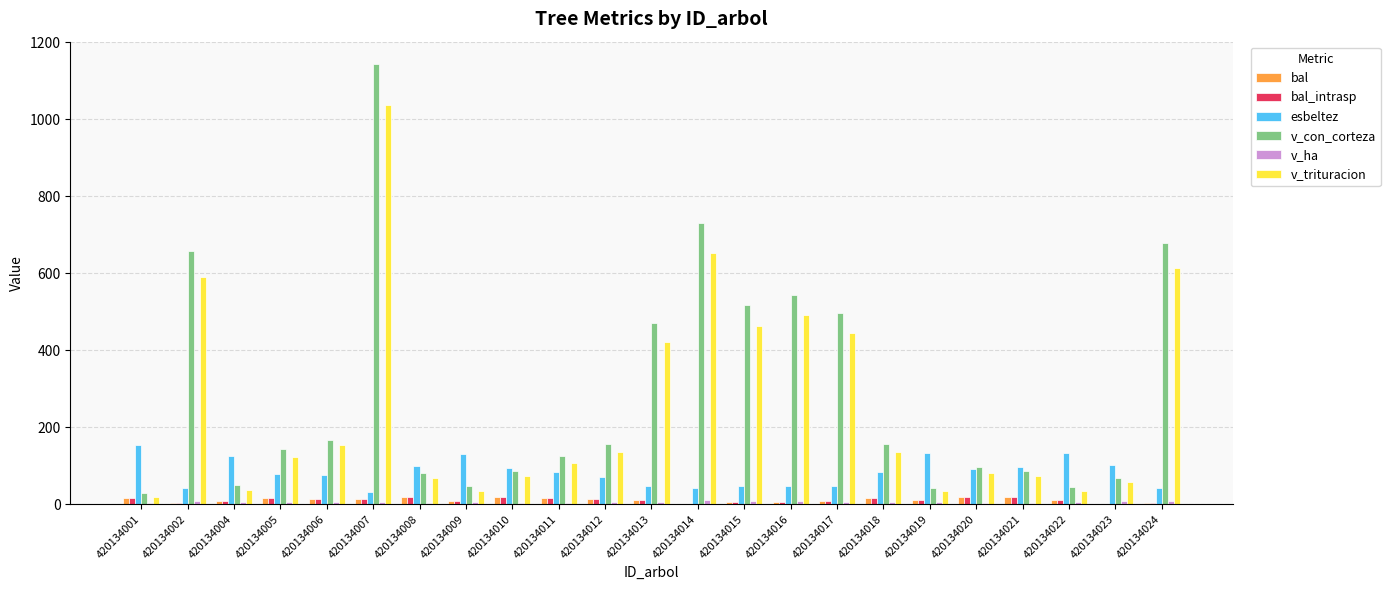

What is the greatest value displayed?

1143.8